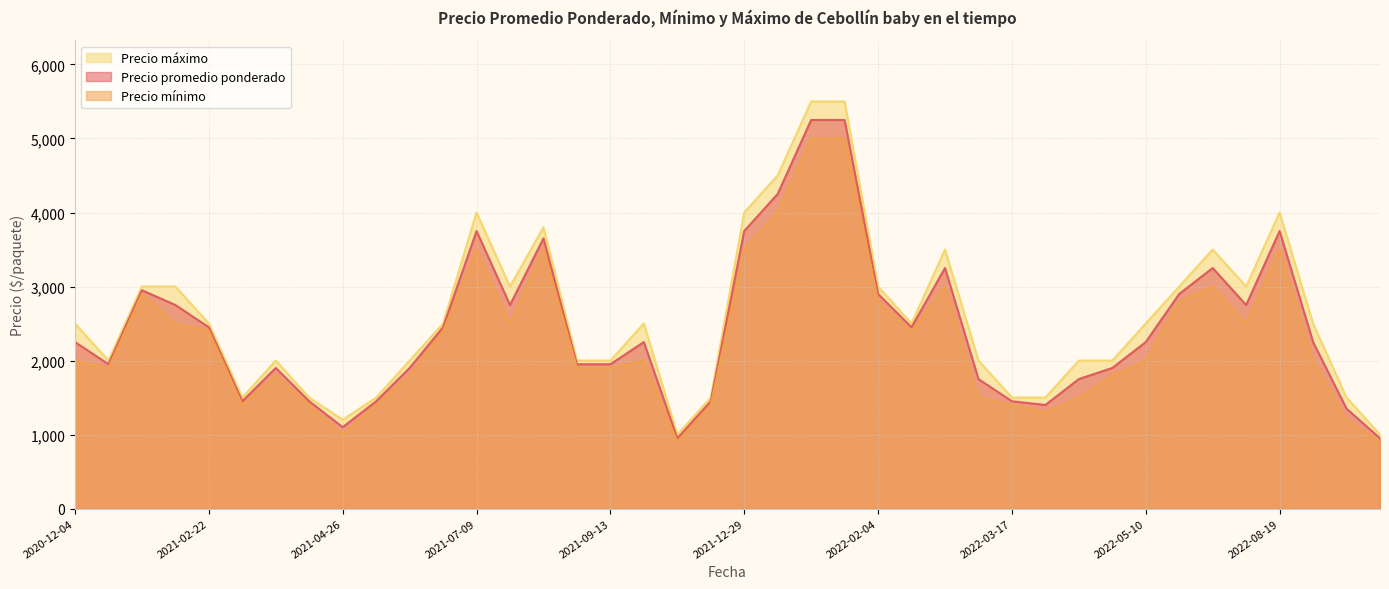

True or false: Precio máximo has a value of 1061 at 2020-12-11.

False